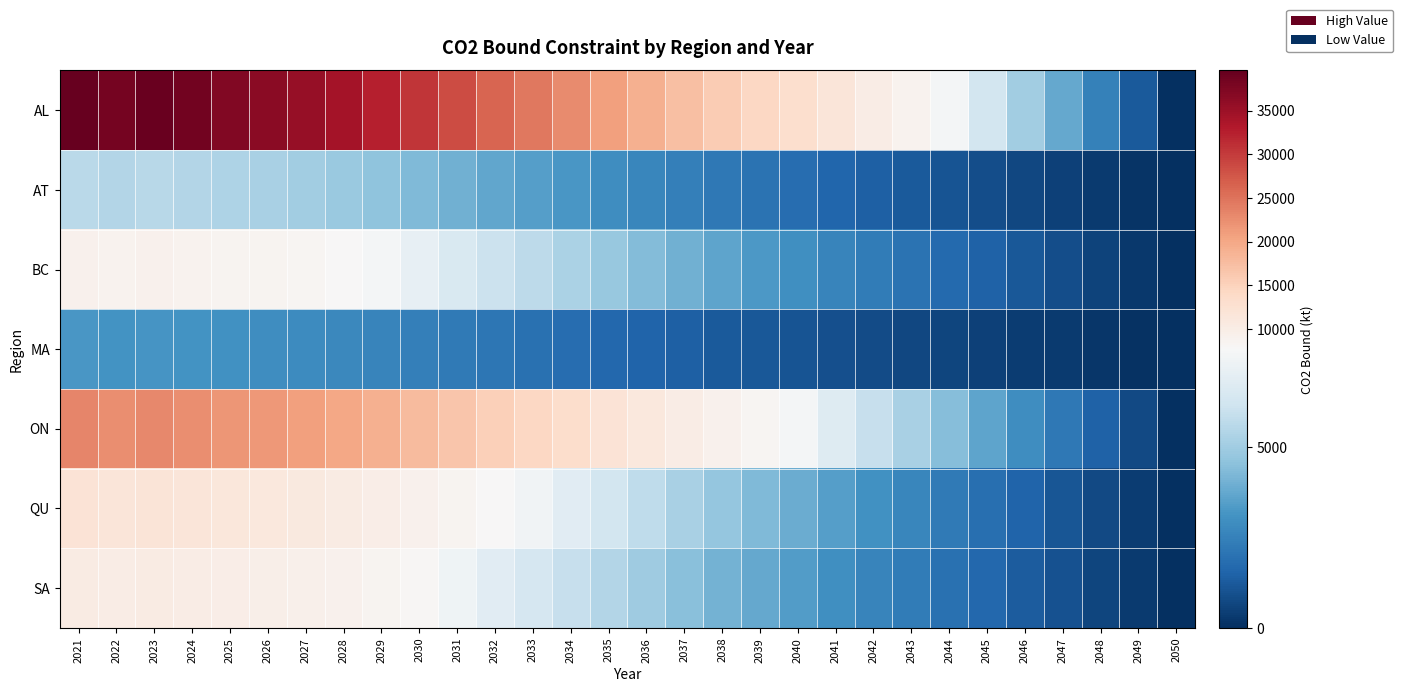

Rank the series at 2030 from lowest to highest value.

MA, AT, BC, SA, QU, ON, AL